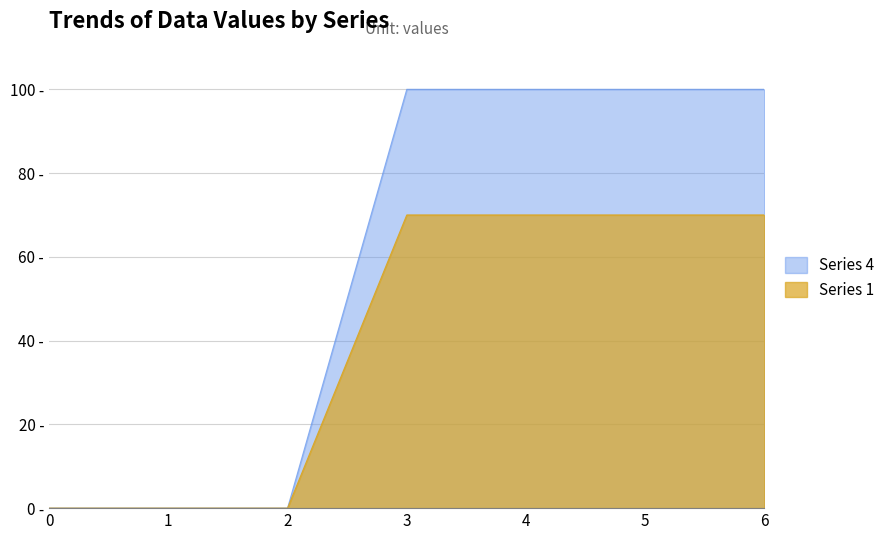

Count the 1 values in the range 0 to 100.

7